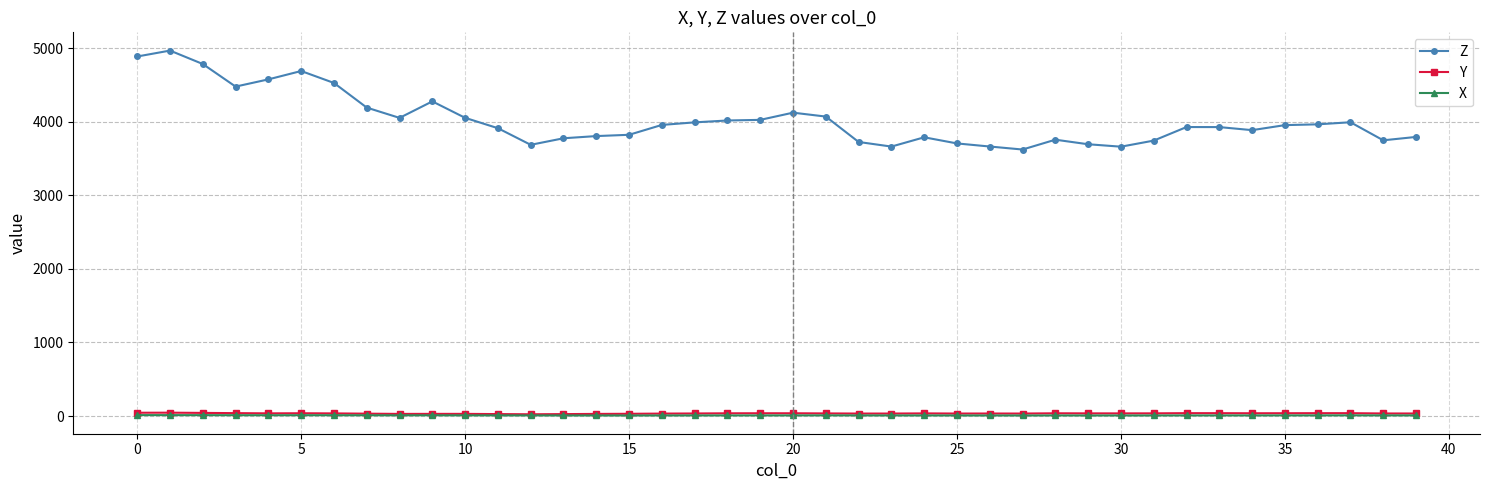

In Y, how many points are lower than both neighbors (excluding endpoints)?

8